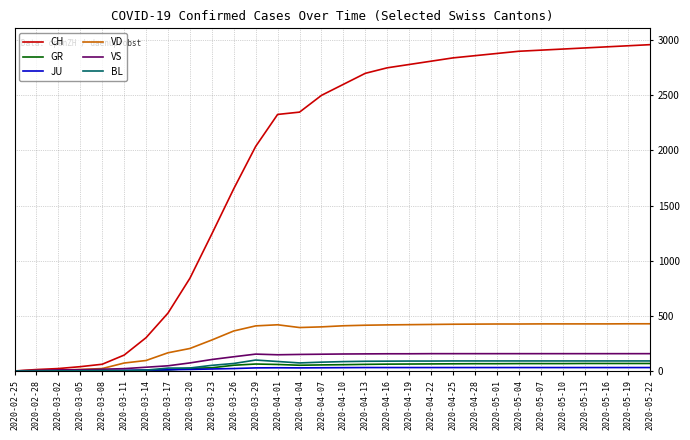

Which series has the widest spread of values?

CH